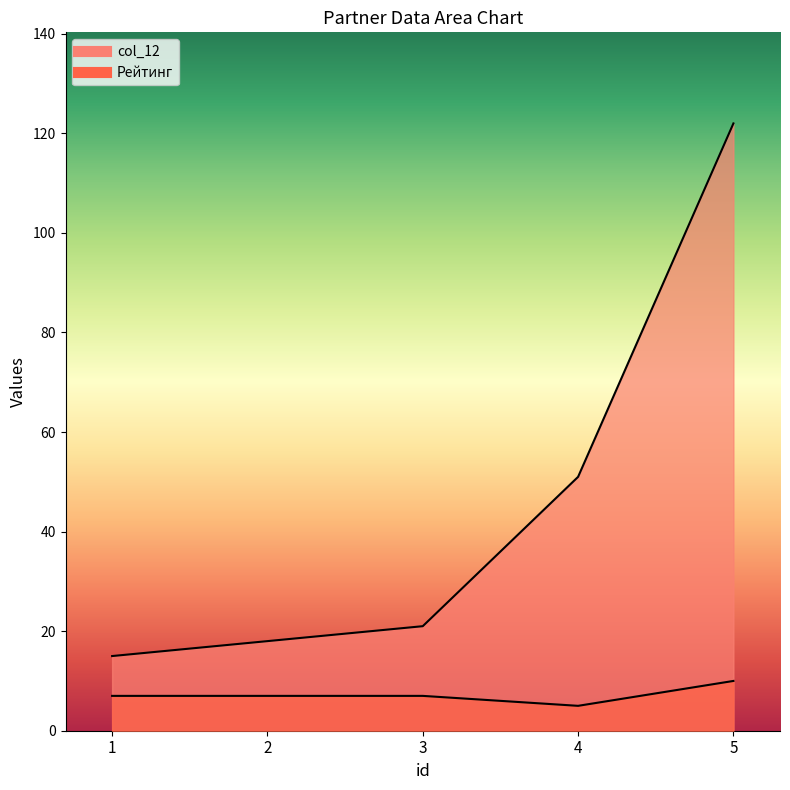

List the series in order of their peak value, highest first.

col_12, Рейтинг